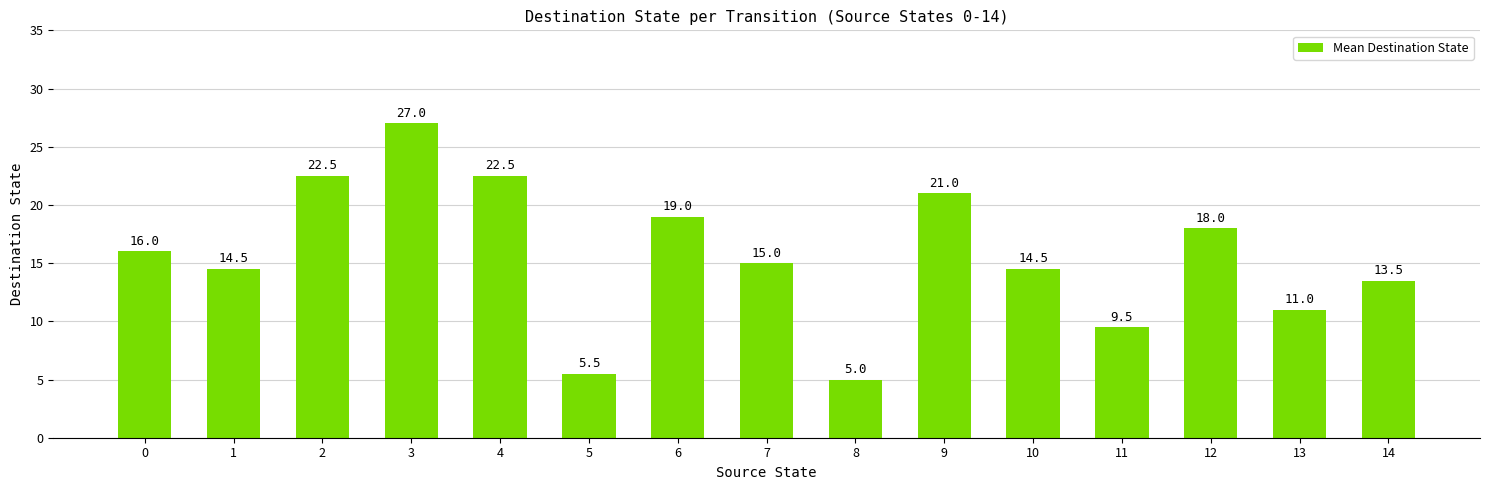

What is the value of the 15th bar from the left?

13.5